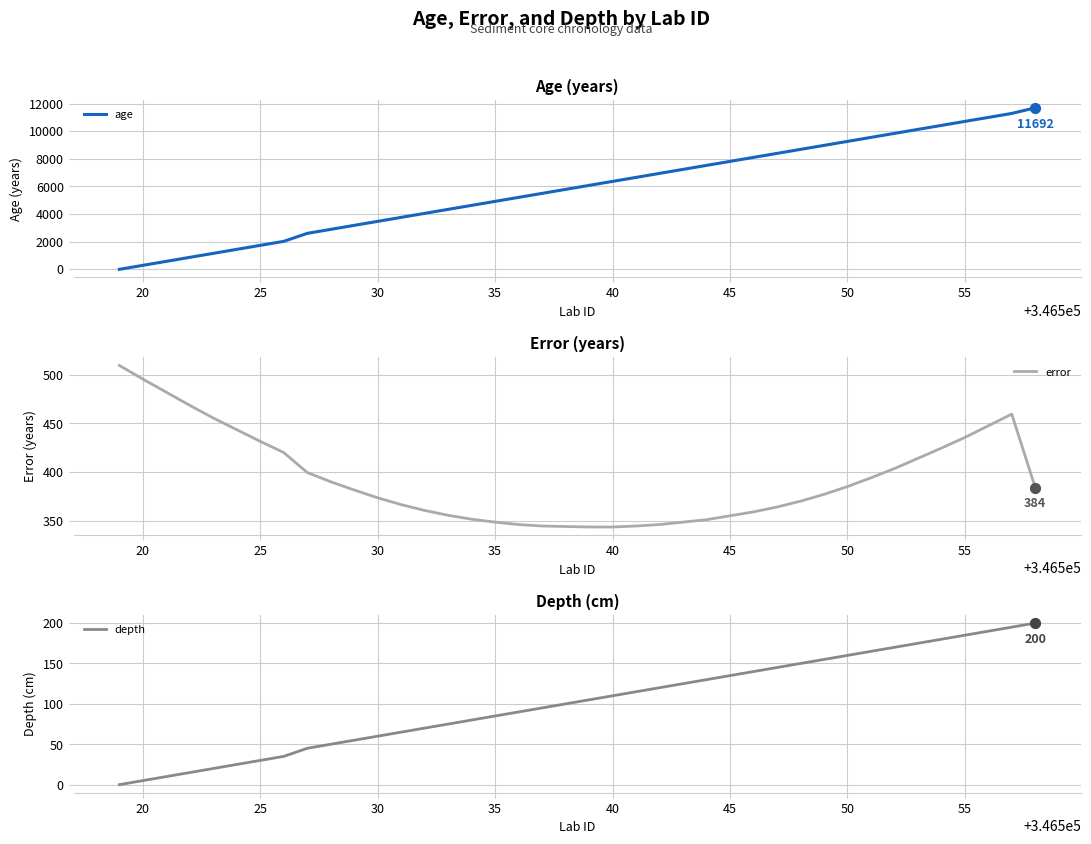

Which series has the largest Y range (max minus min)?

age